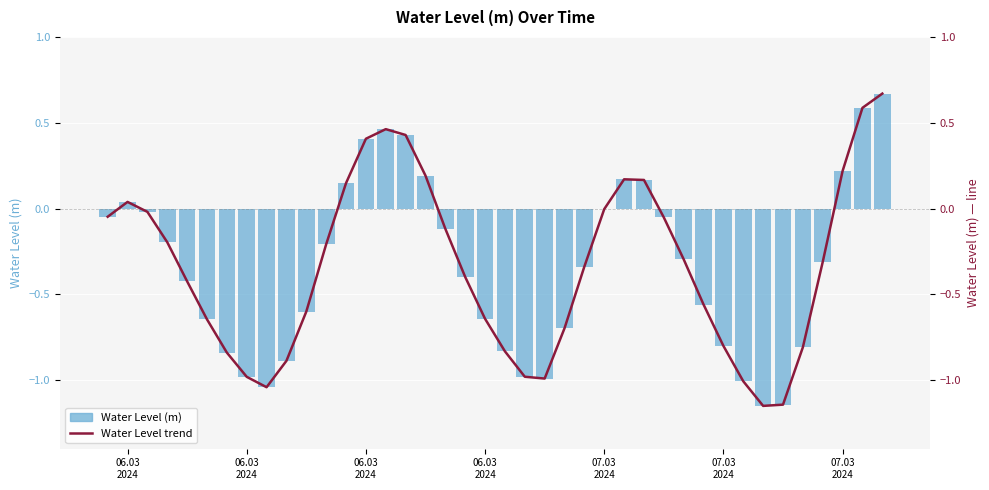

How many data points in Water Level trend are less than 0?

29